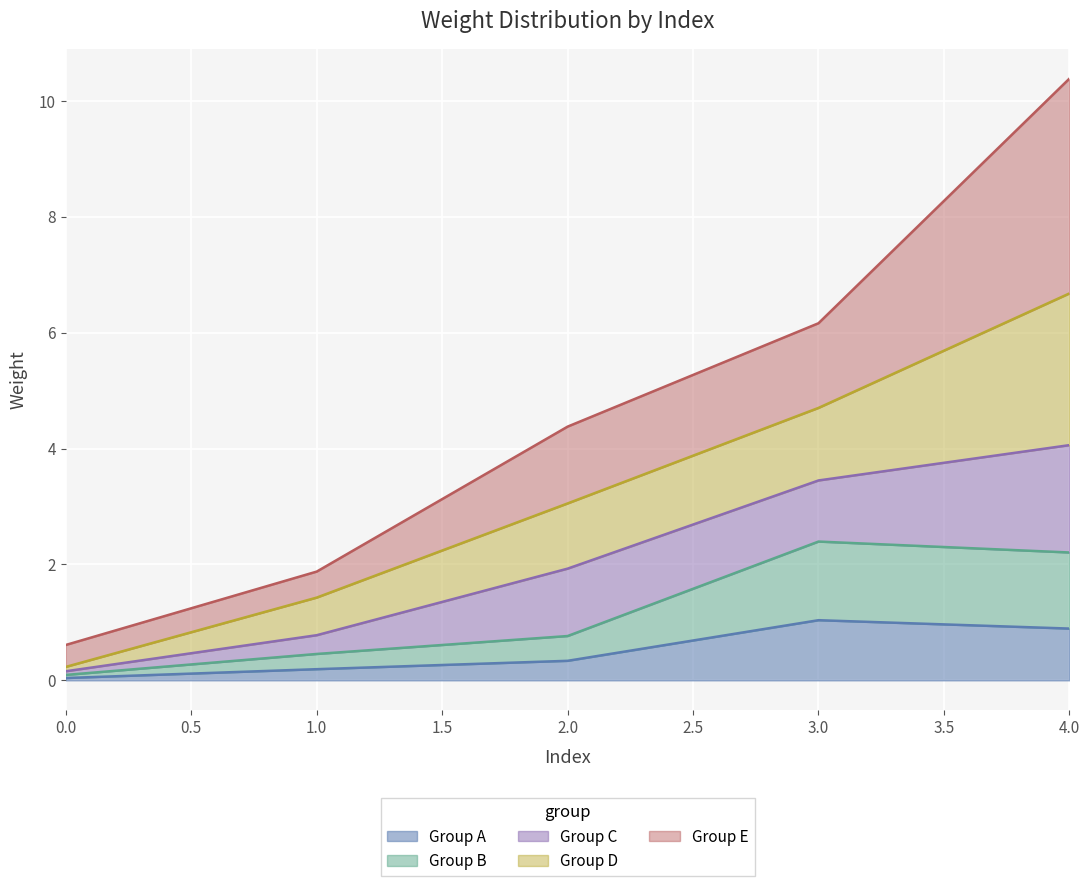

What is the total value across all series at 4.0?

10.4